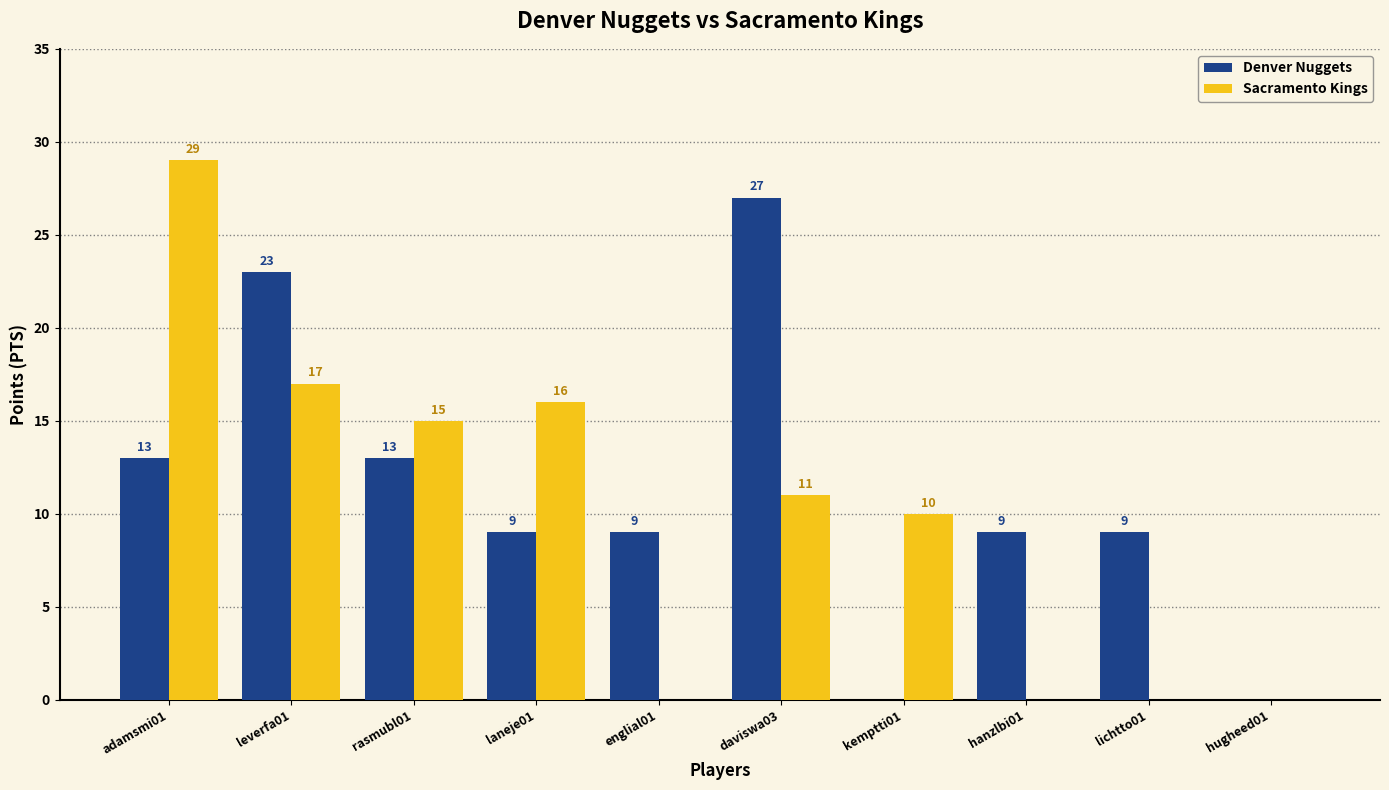

Reading right to left, transcribe all the data shown in this chart.

Denver Nuggets: hugheed01=0	lichtto01=9	hanzlbi01=9	kemptti01=0	daviswa03=27	englial01=9	laneje01=9	rasmubl01=13	leverfa01=23	adamsmi01=13
Sacramento Kings: hugheed01=0	lichtto01=0	hanzlbi01=0	kemptti01=10	daviswa03=11	englial01=0	laneje01=16	rasmubl01=15	leverfa01=17	adamsmi01=29